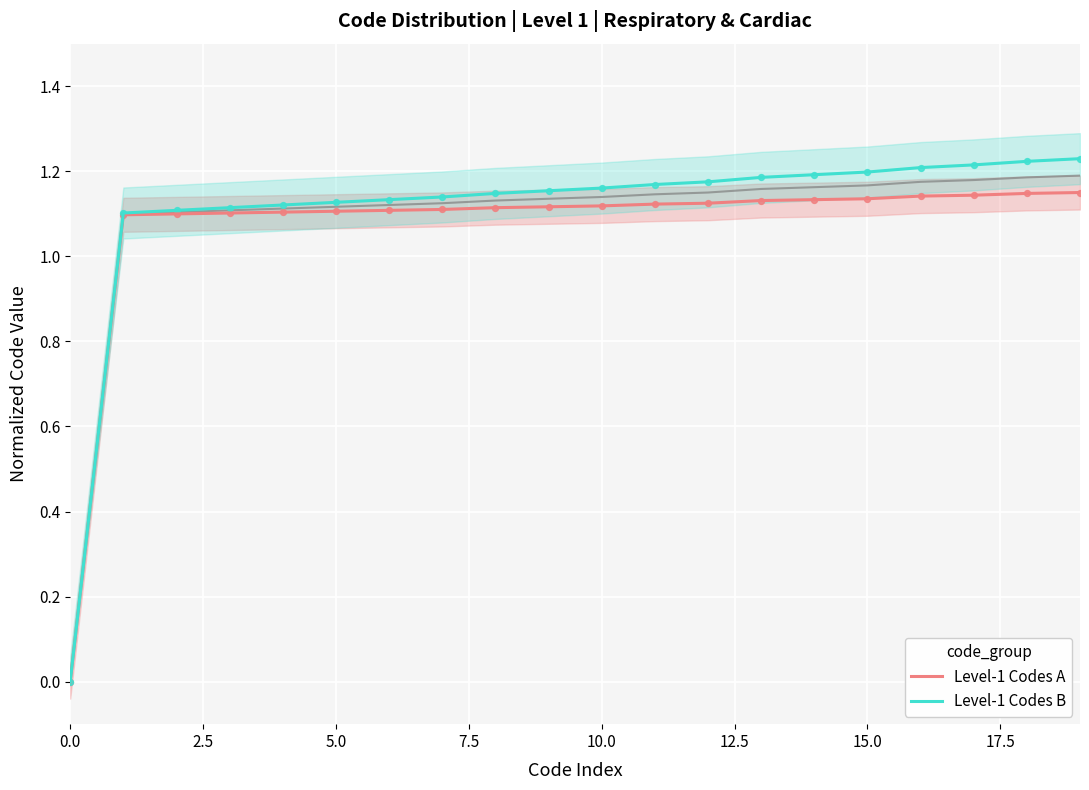

Which series reaches the minimum Y coordinate?

Level-1 Codes A